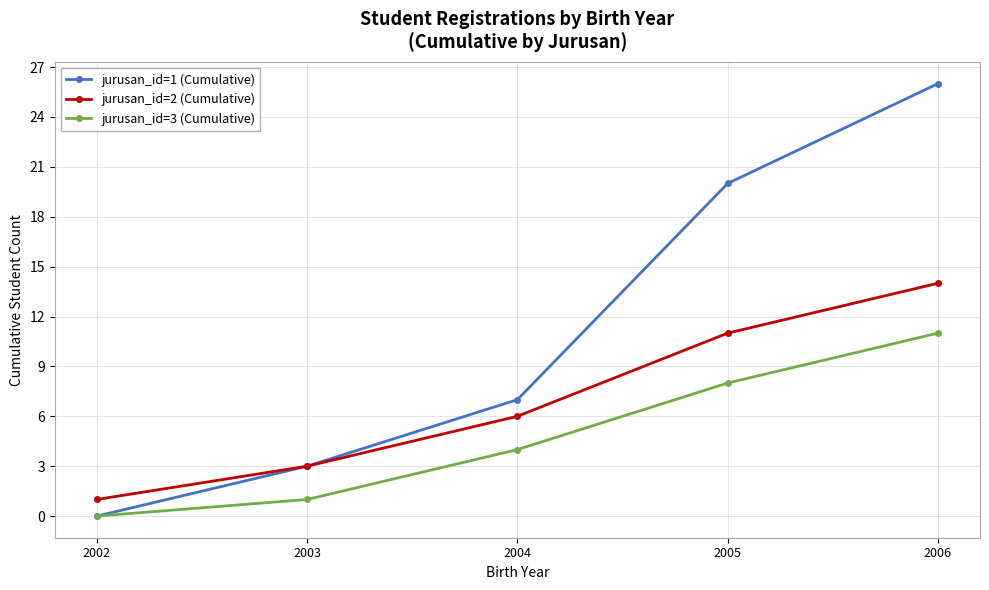

At how many categories does at least one series exceed 25?

1